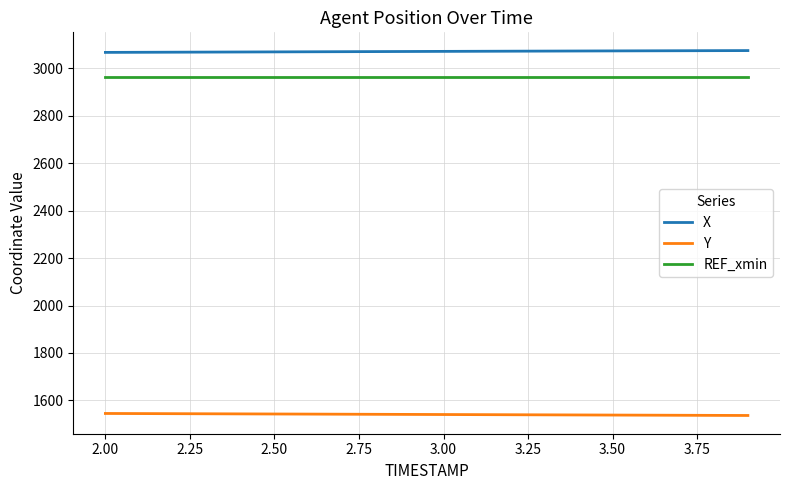

What is the difference between the maximum and minimum values in the Y series?

8.5